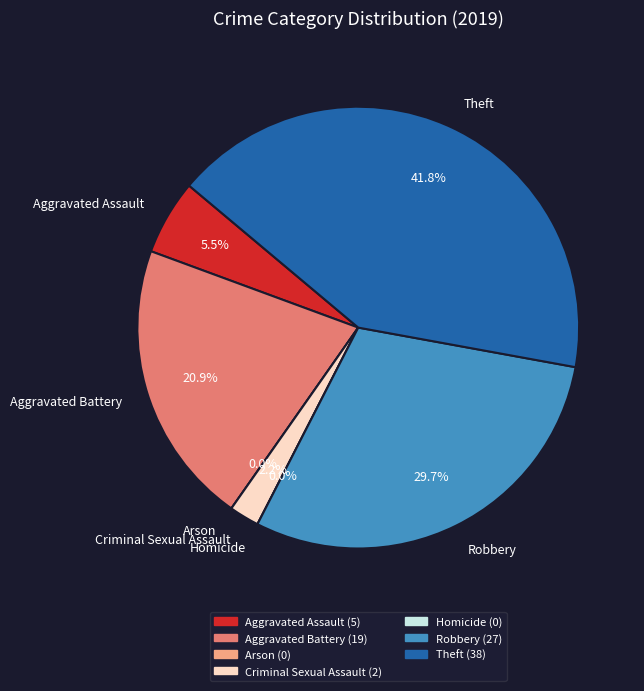

What is the smallest slice in the pie chart?

Arson